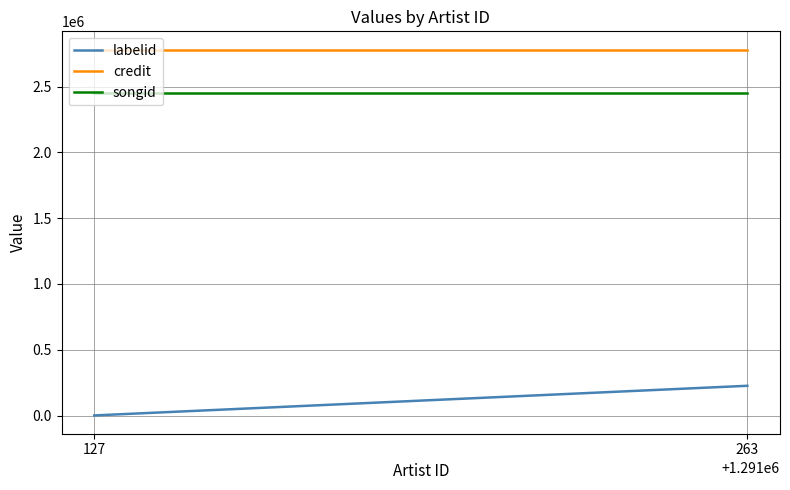

What is the difference between the maximum and minimum values in the labelid series?

225196